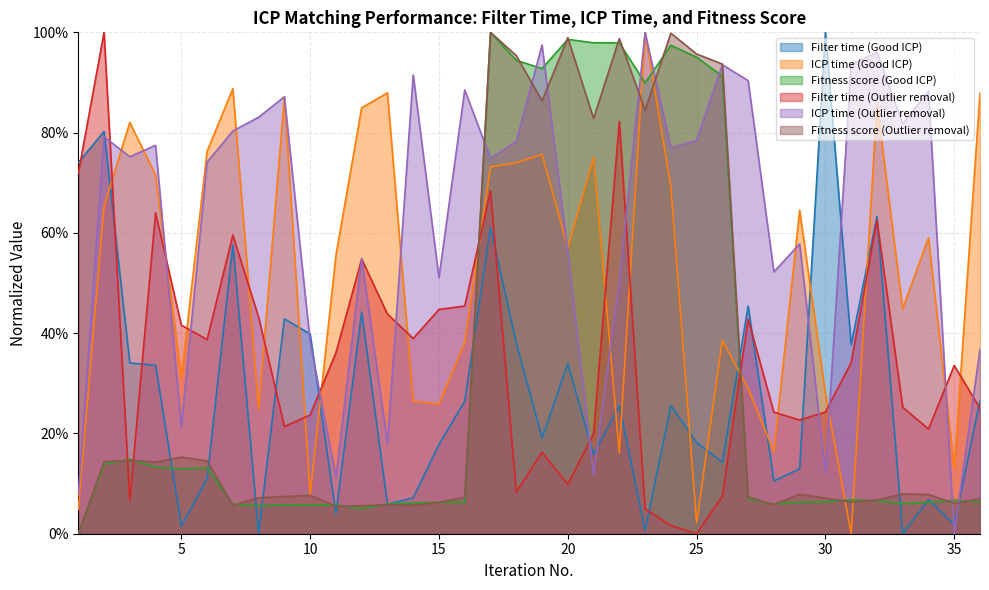

True or false: Filter time (Outlier removal) and Filter time (Good ICP) cross at least once.

True